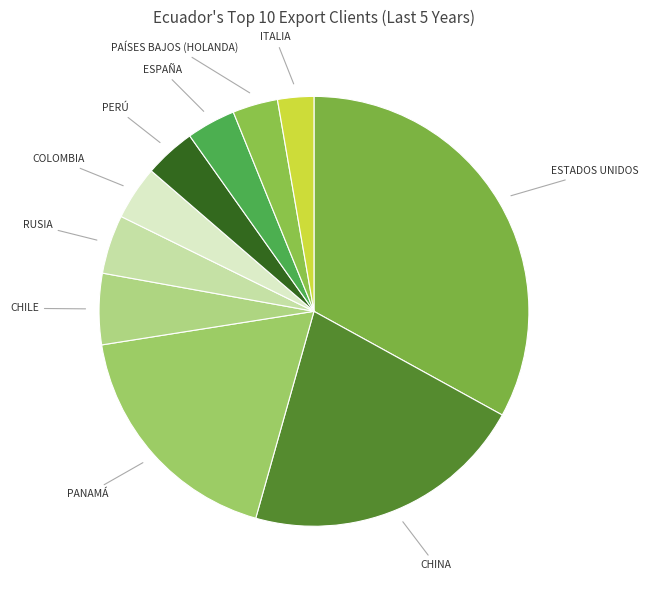

Is PAÍSES BAJOS (HOLANDA) the majority of the pie?

No